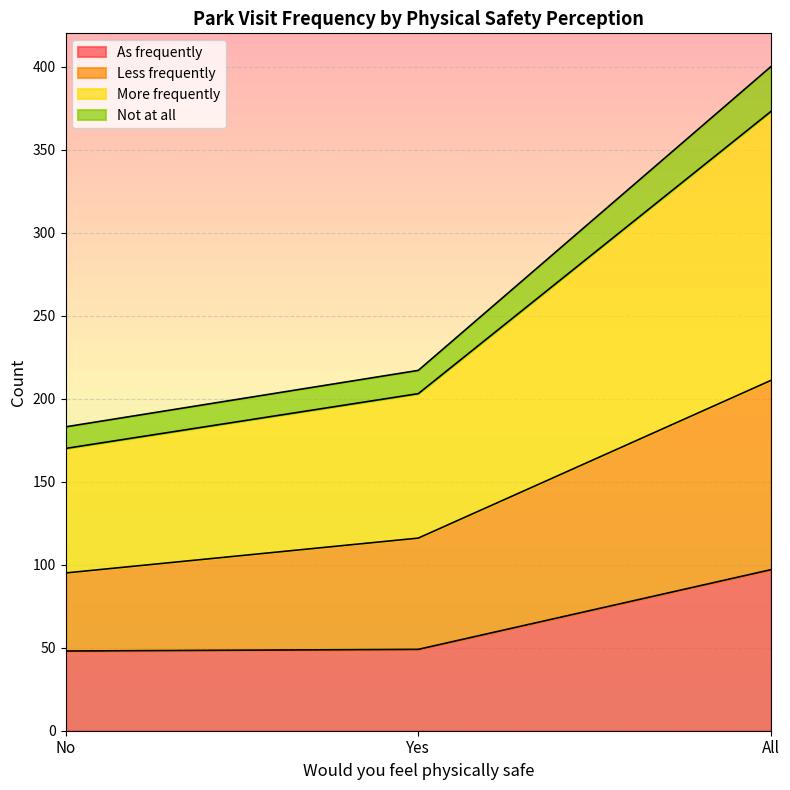

What is the total value across all series at All?

400